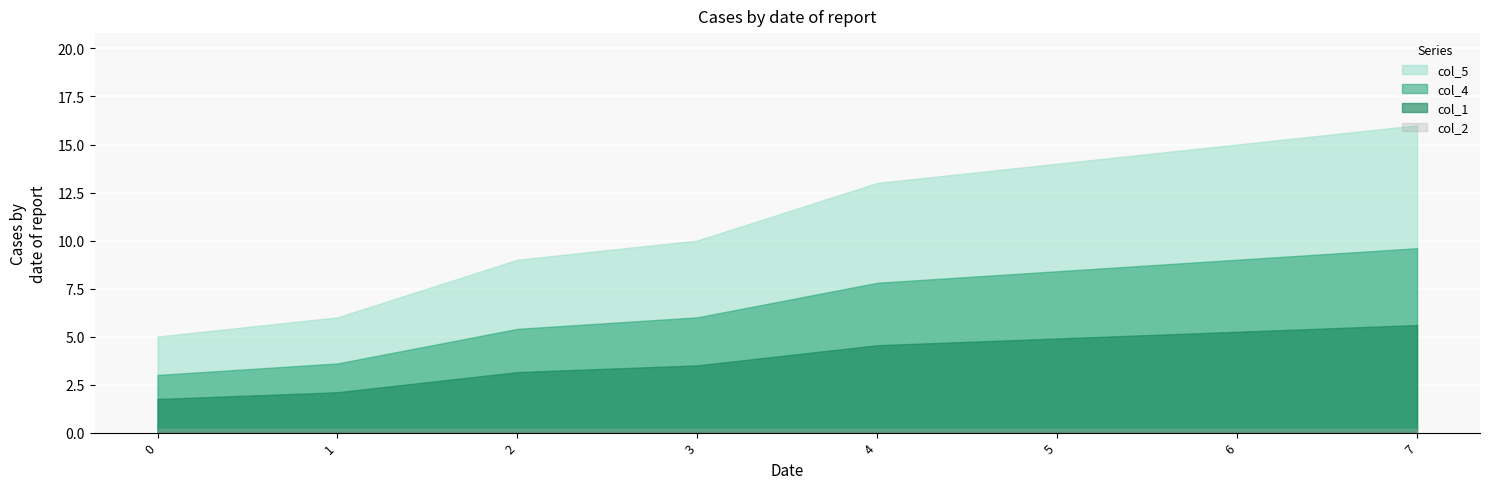

What is the spread (max minus min) of values at 0?

4.8